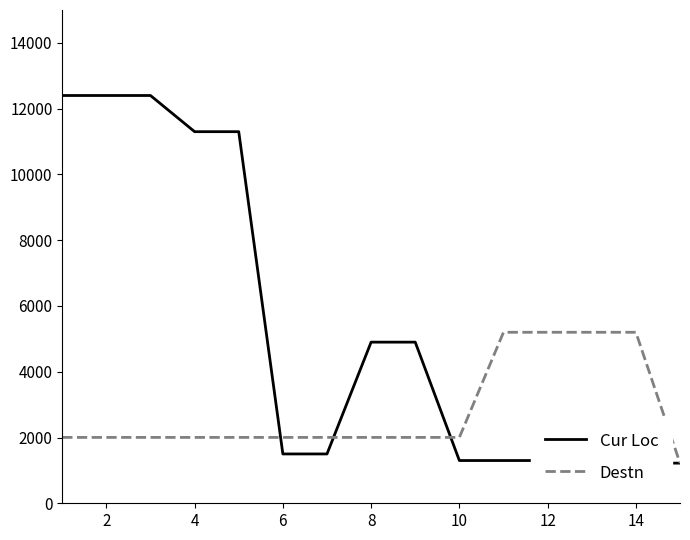

What is the lowest value of the Destn series?

1221